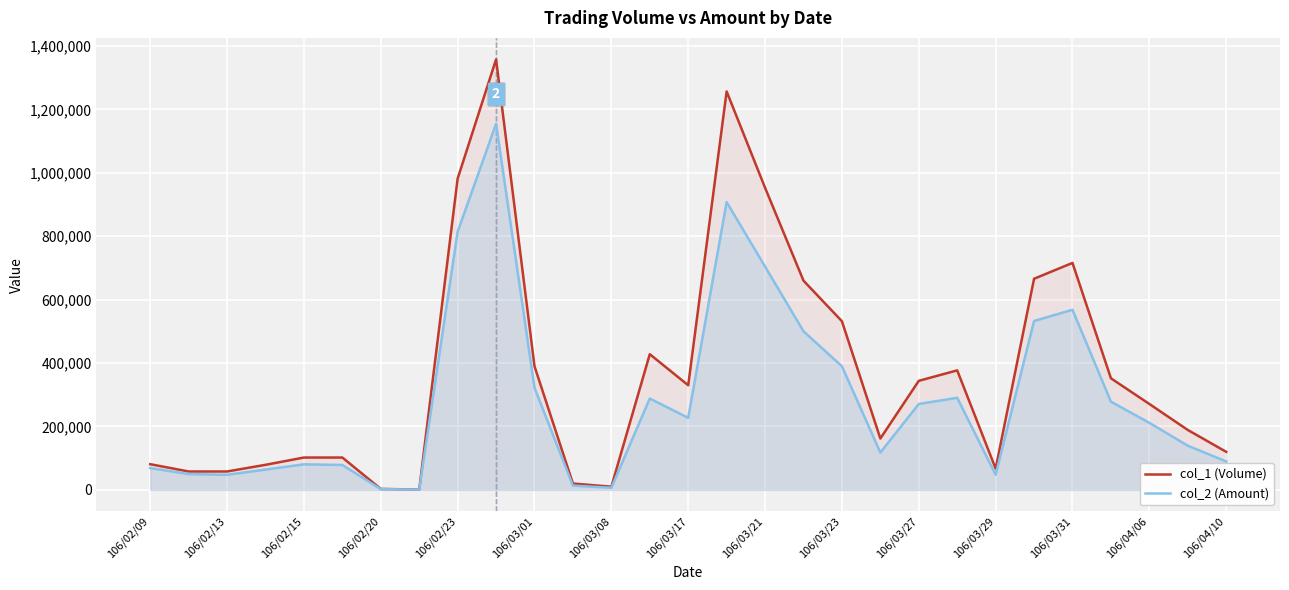

True or false: col_2 (Amount) and col_1 (Volume) cross at least once.

False